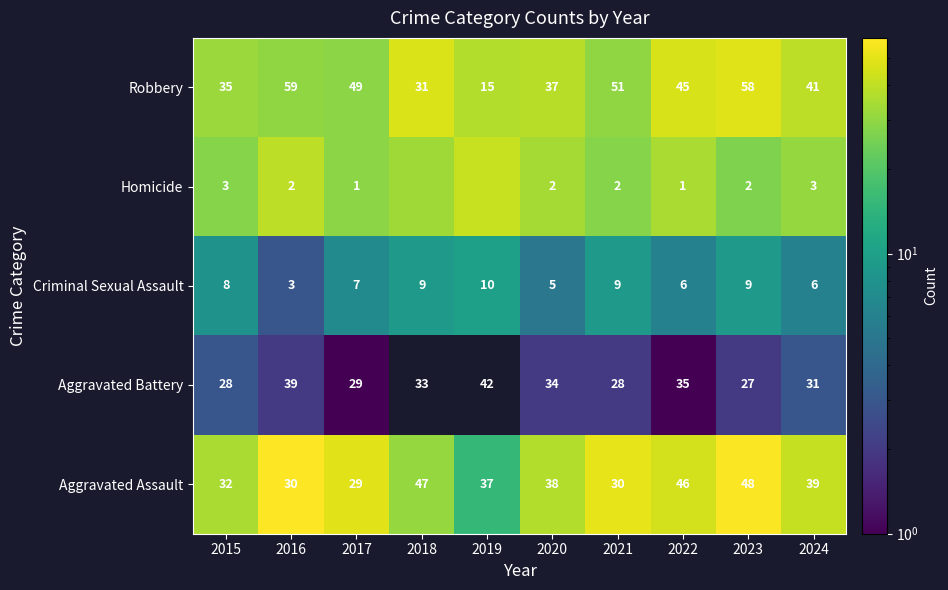

At which category does the chart reach its minimum across all series?

2017